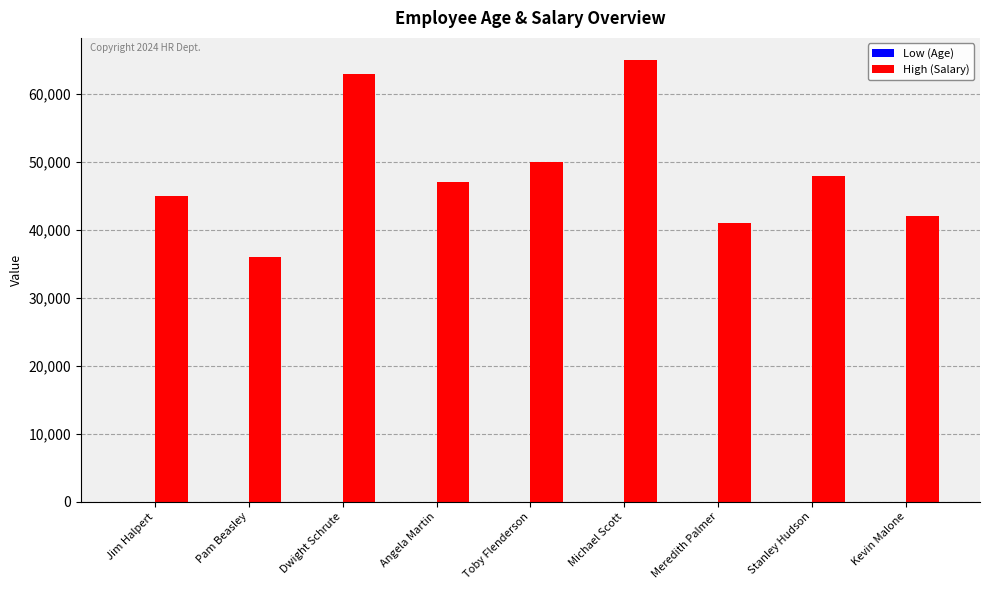

The value of High (Salary) at Toby Flenderson is 50000. True or false?

True